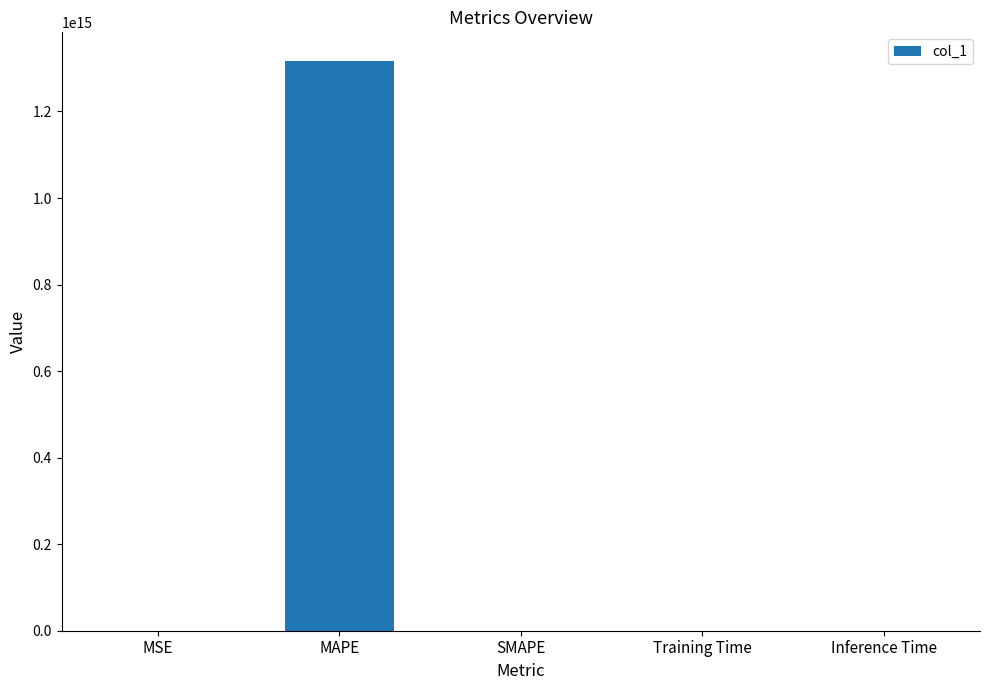

Which has a higher value, Training Time or MAPE?

MAPE